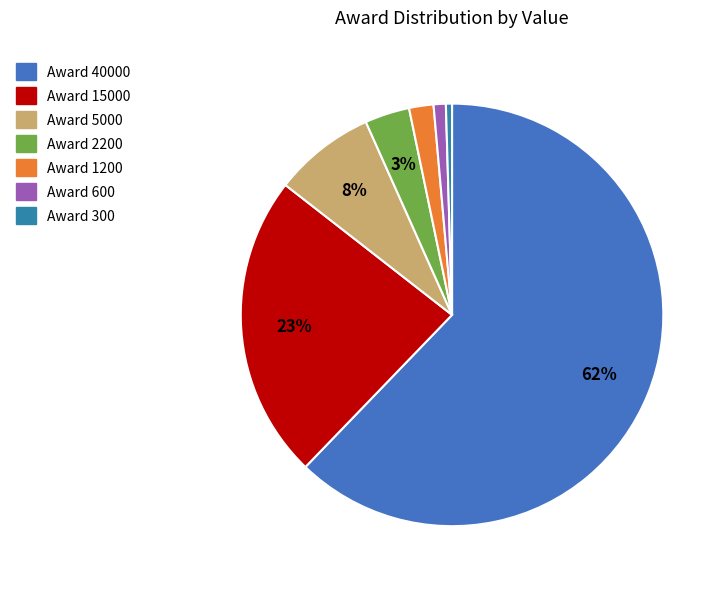

Rank the categories by value from lowest to highest.

300, 600, 1200, 2200, 5000, 15000, 40000